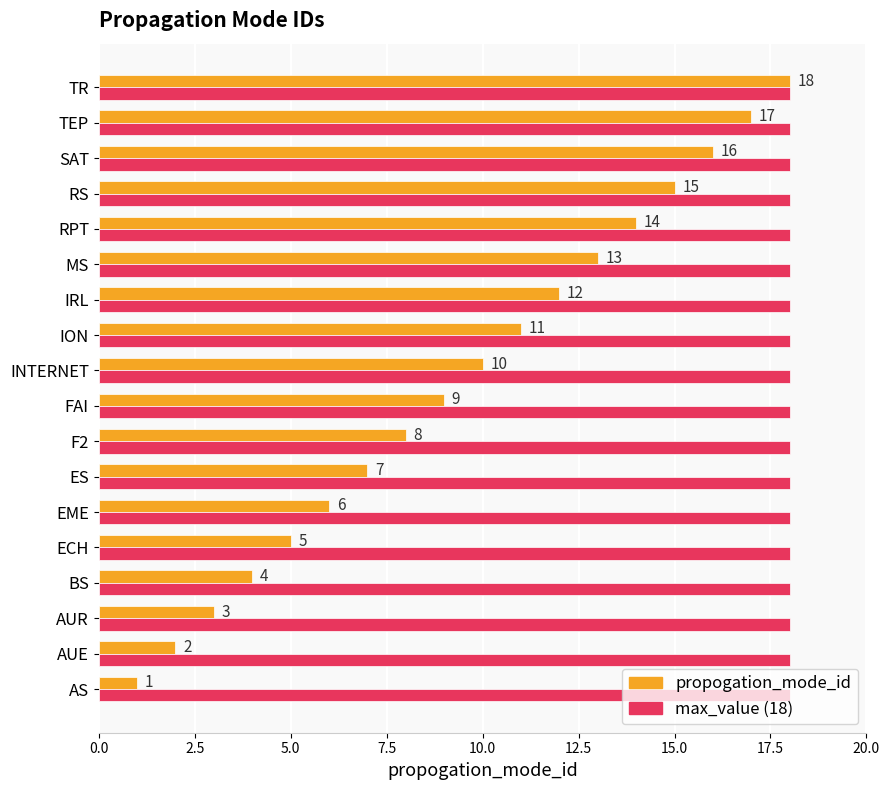

What is the total value across all series at ION?

29